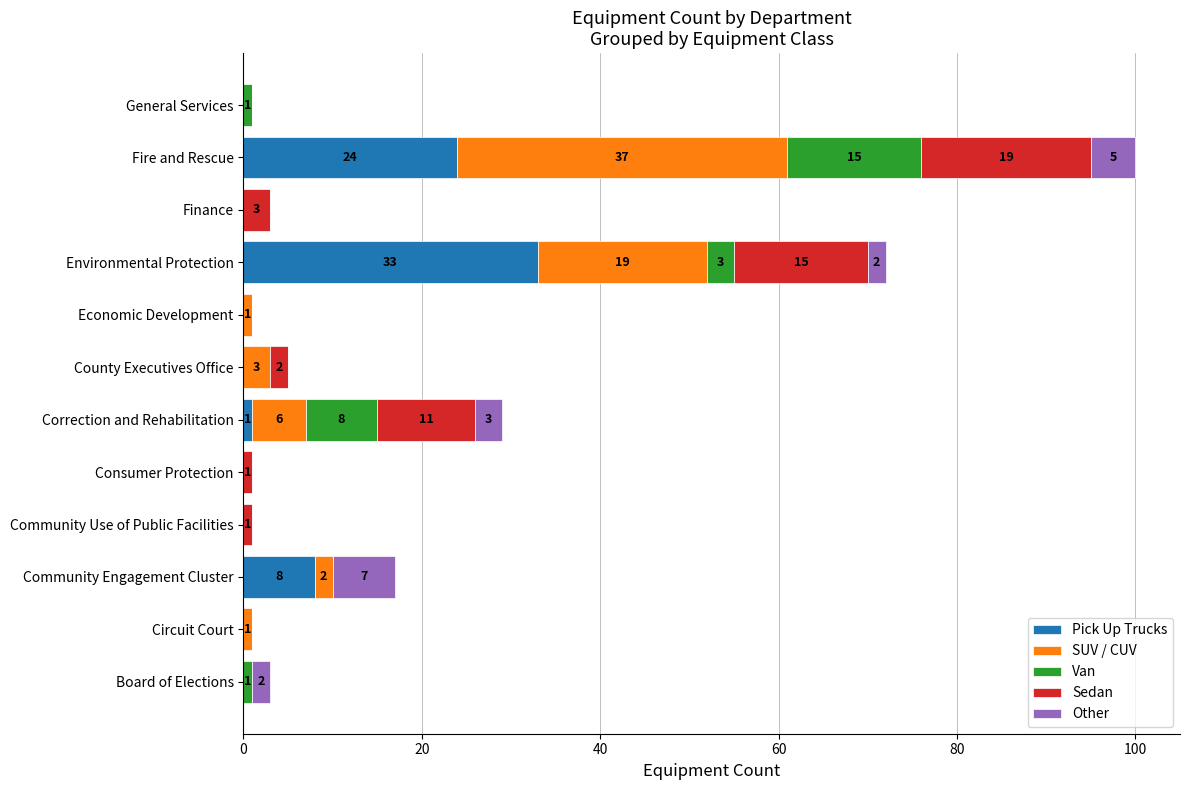

What is the sum of all Pick Up Trucks values?

66